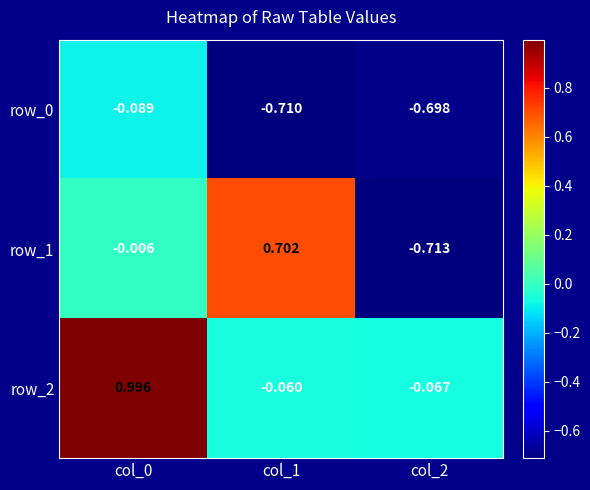

At which category is the sum across all series the highest?

col_0